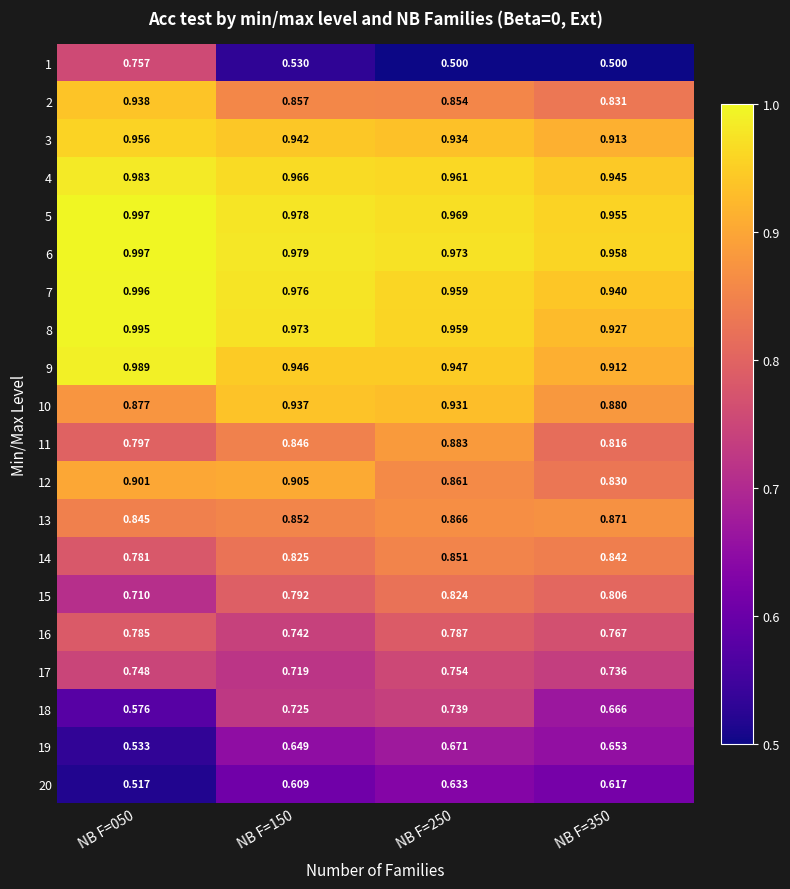

Is the value of 7 at NB F=050 greater than the value of 9 at NB F=050?

Yes